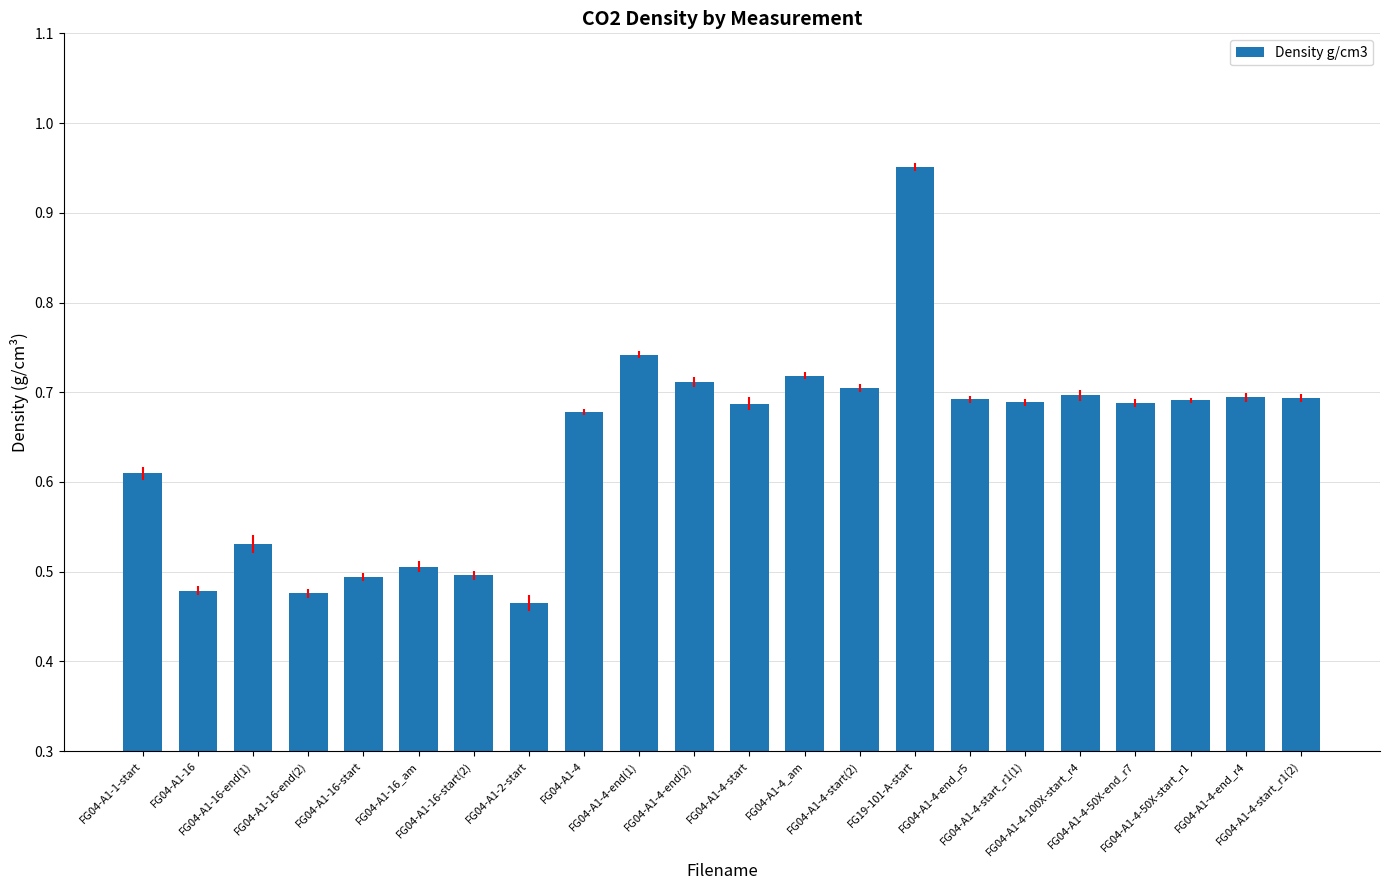

What is the sum of all values?

14.1